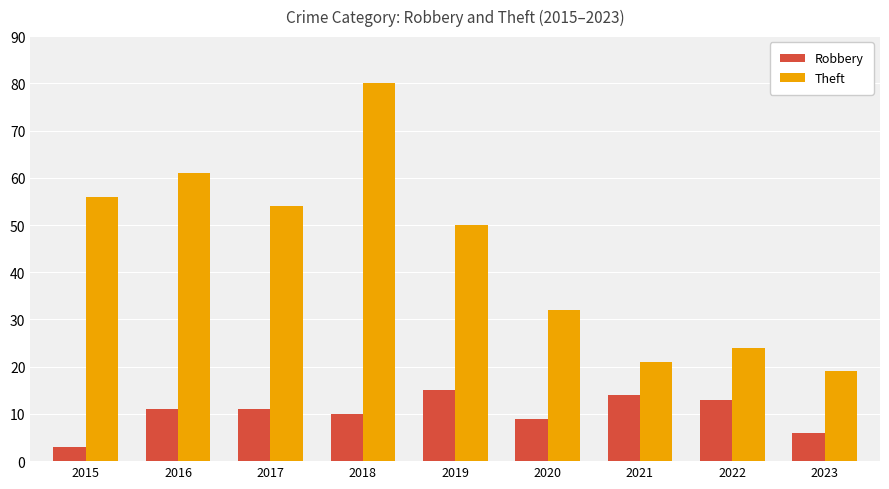

The value of Theft at 2016 is 13. True or false?

False